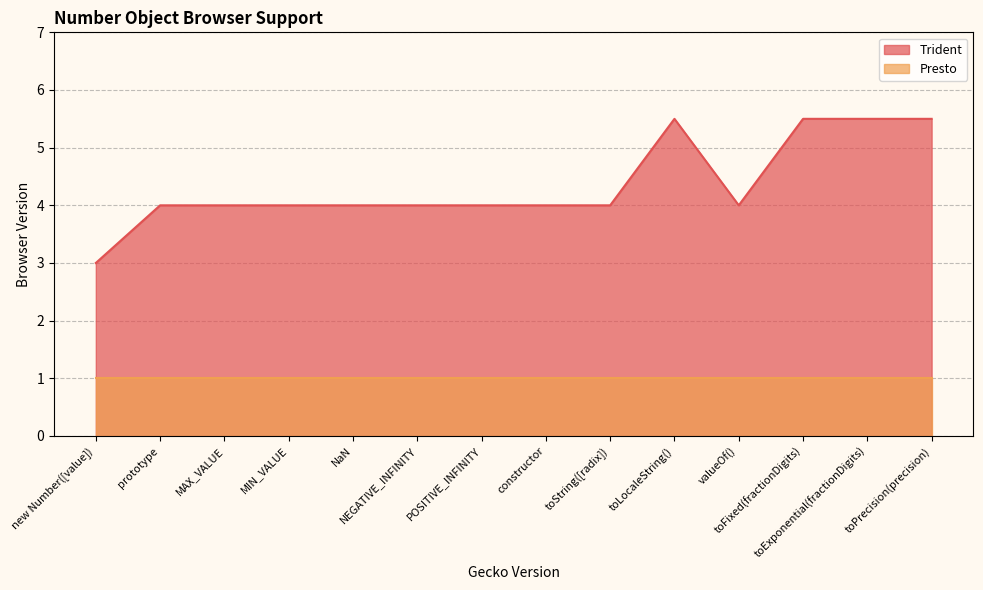

What is the average value?

4.4